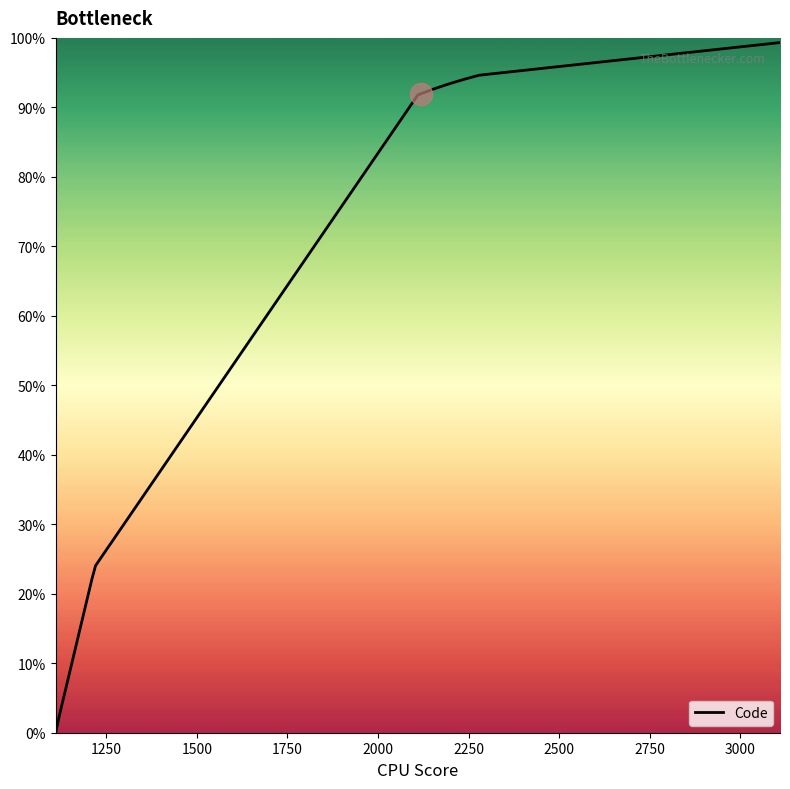

What is the difference between the maximum and minimum values?

99.3